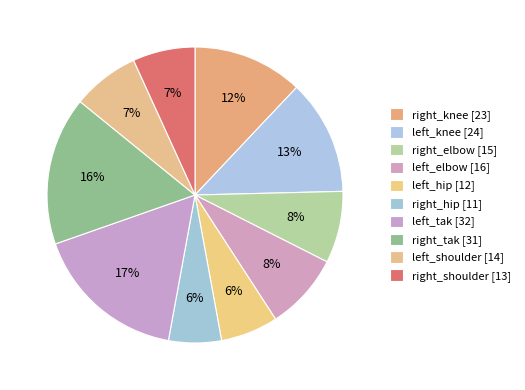

Count the number of slices in the pie.

10